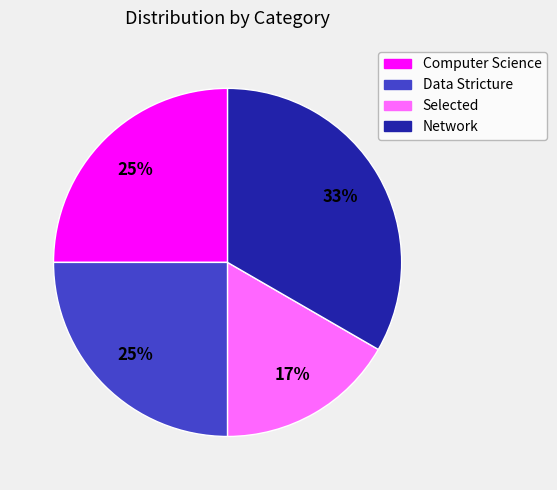

Which has a higher value, Network or Computer Science?

Network